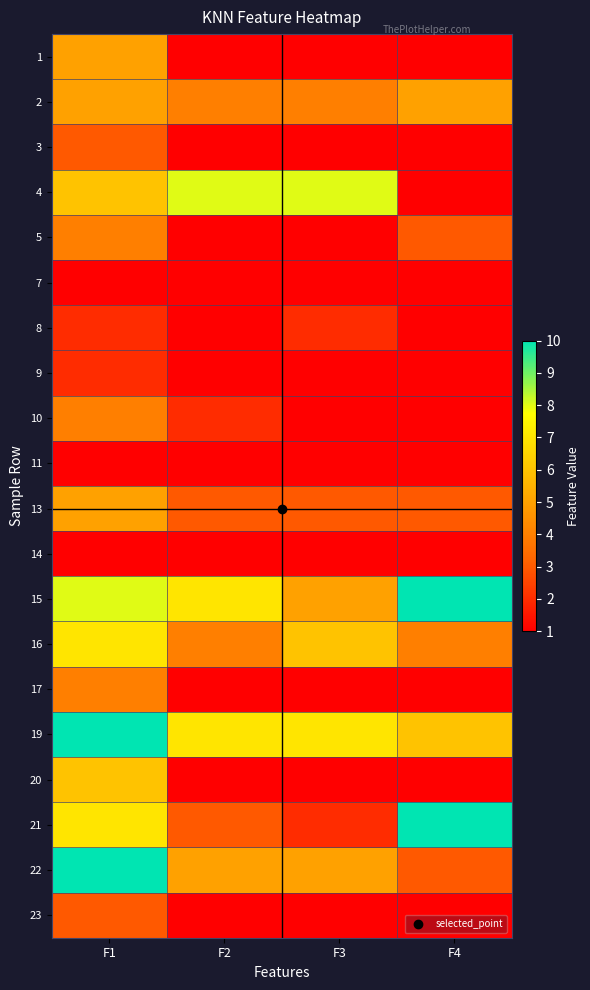

Which series has the largest total across all categories?

15